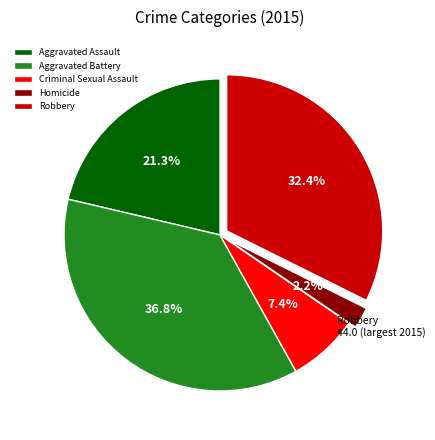

Approximately how many times larger is the value at Aggravated Assault compared to Robbery?

0.7